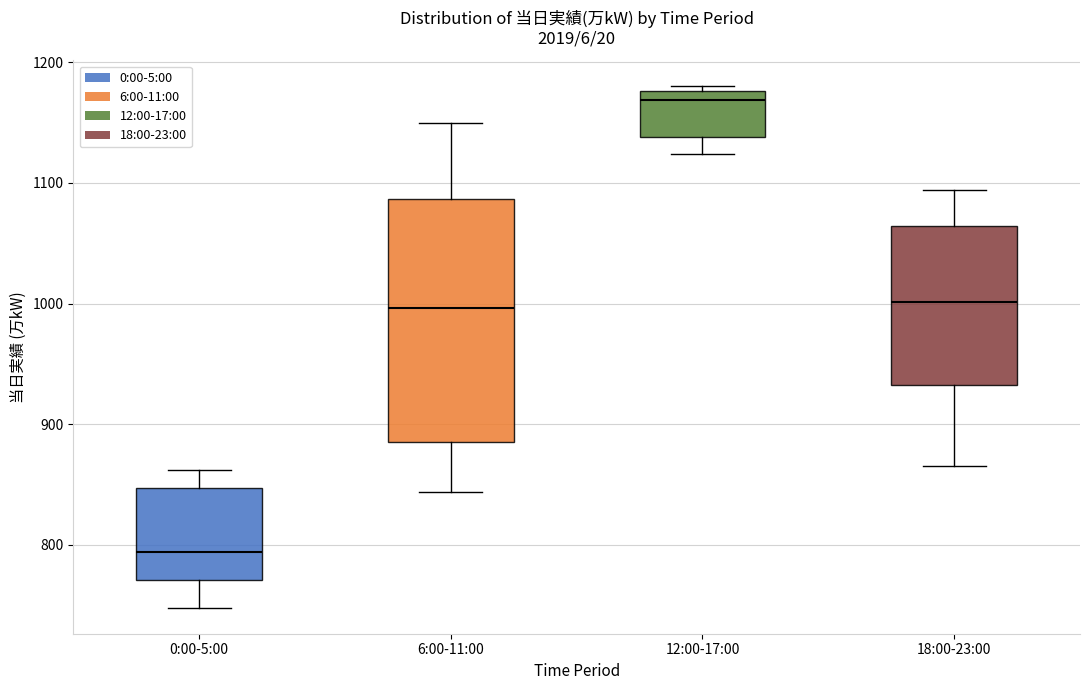

Reading left to right, transcribe this box plot: for each box, give where its median line is, the range the box spans, and where its two whiskers end, as read against the y-axis. The values are not printed on the chart, so give them approximately, as read against the axis.

0:00-5:00: median 790, box 770 to 850, whiskers 750 to 860
6:00-11:00: median 1000, box 890 to 1090, whiskers 840 to 1150
12:00-17:00: median 1170, box 1140 to 1180, whiskers 1120 to 1180 (just above the box's upper edge)
18:00-23:00: median 1000, box 930 to 1060, whiskers 870 to 1090